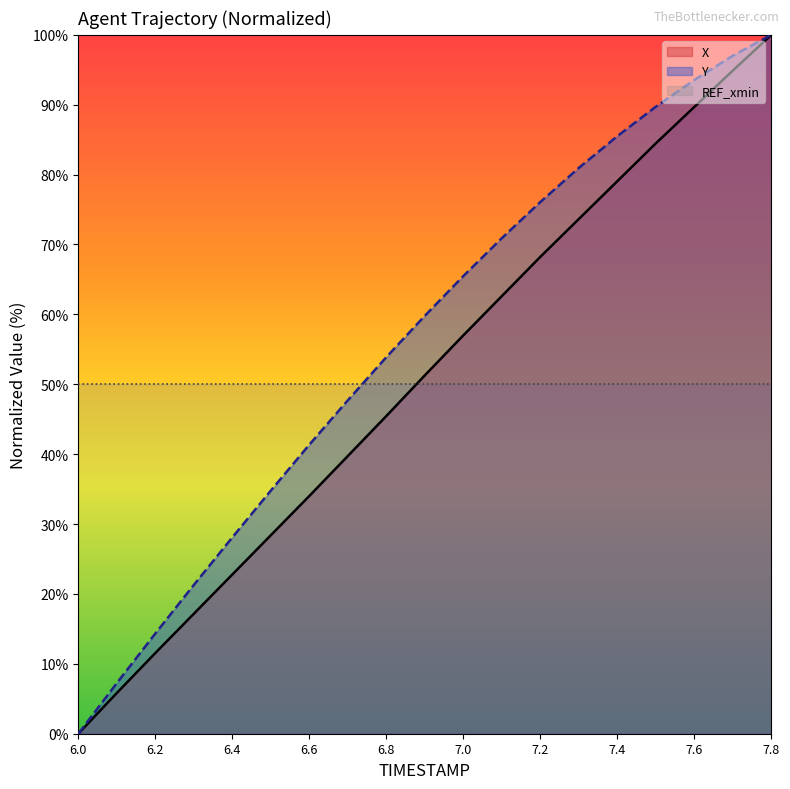

Reading right to left, what are all the values shown in this chart?

X: 100.0	94.9	89.7	84.5	79.1	73.6	68.2	62.6	57.0	51.3	45.5	39.7	34.0	28.4	22.8	17.2	11.5	5.8	0.0
Y: 100.0	97.0	93.5	89.7	85.5	81.0	76.1	70.9	65.5	59.8	53.9	47.7	41.4	34.8	28.1	21.3	14.3	7.2	0.0